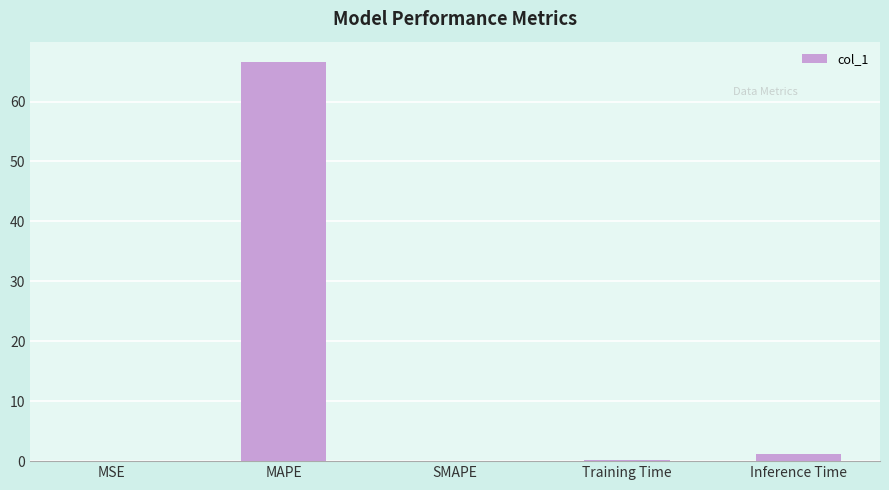

What is the greatest value displayed?

66.7